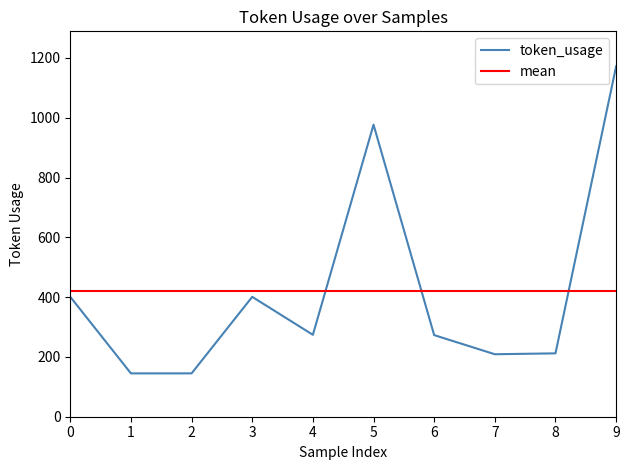

Reading right to left, what are all the values shown in this chart?

1172	212	209	273	977	274	401	145	145	401